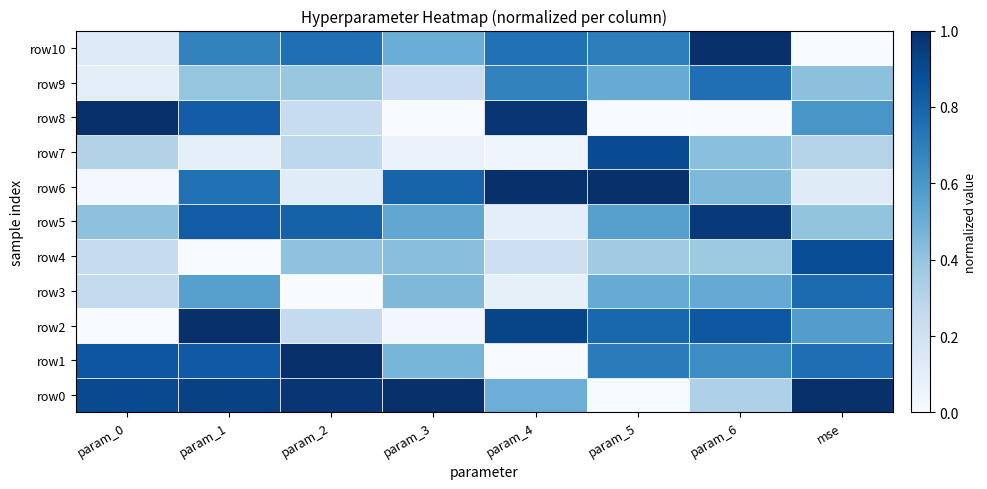

At how many categories does at least one series exceed 0?

8